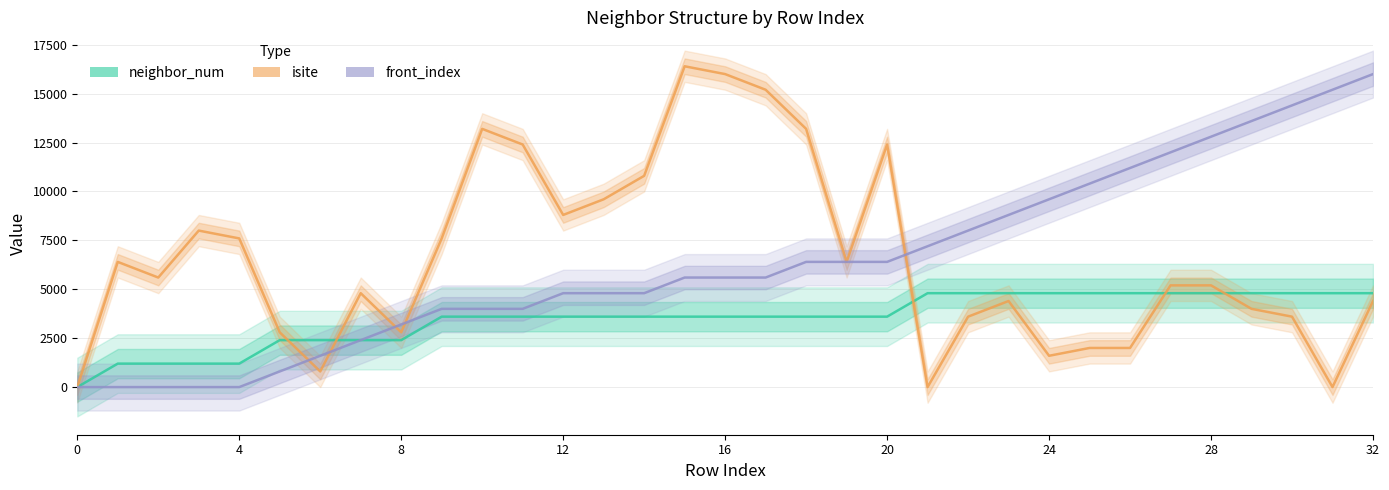

True or false: isite has a value of 2000 at 25.

True